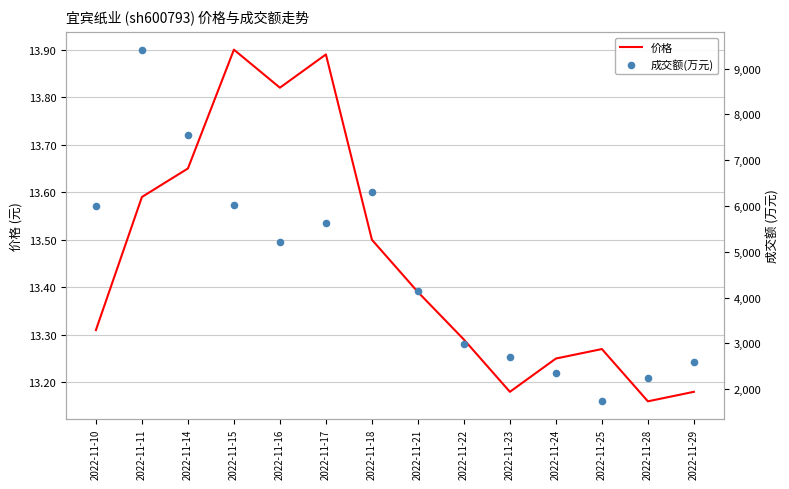

What are all the series names shown in the legend?

价格, 成交额(万元)